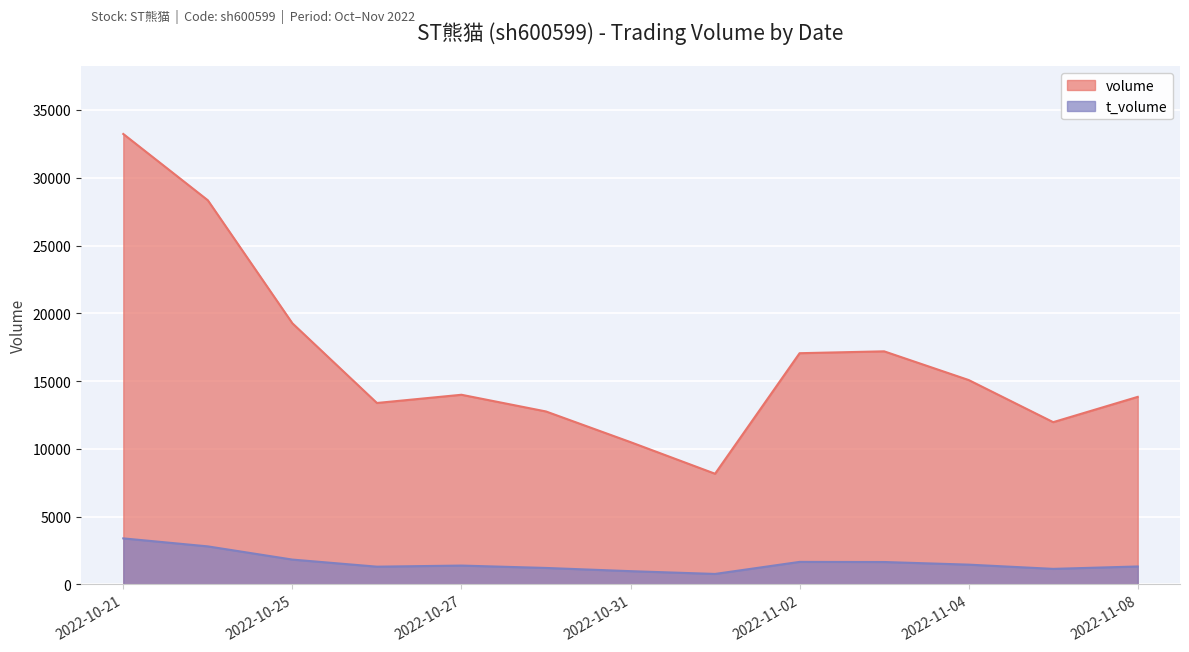

In volume, how many points are lower than both neighbors (excluding endpoints)?

3